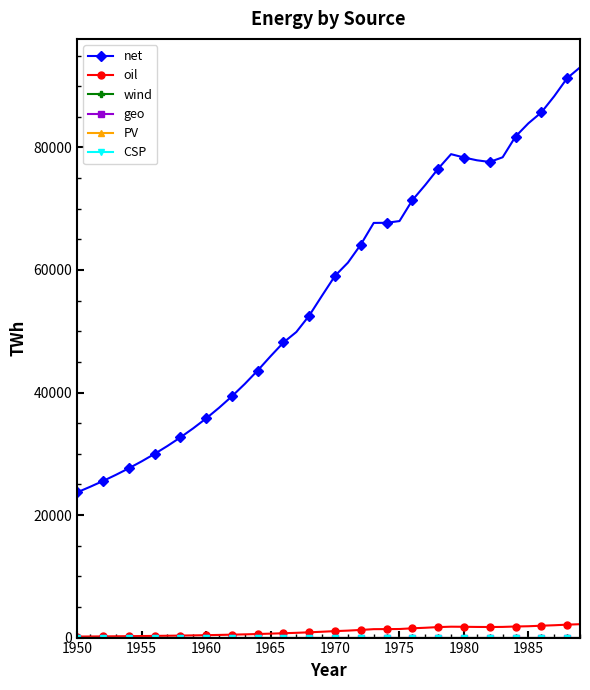

What is the maximum value for net?

93064.6